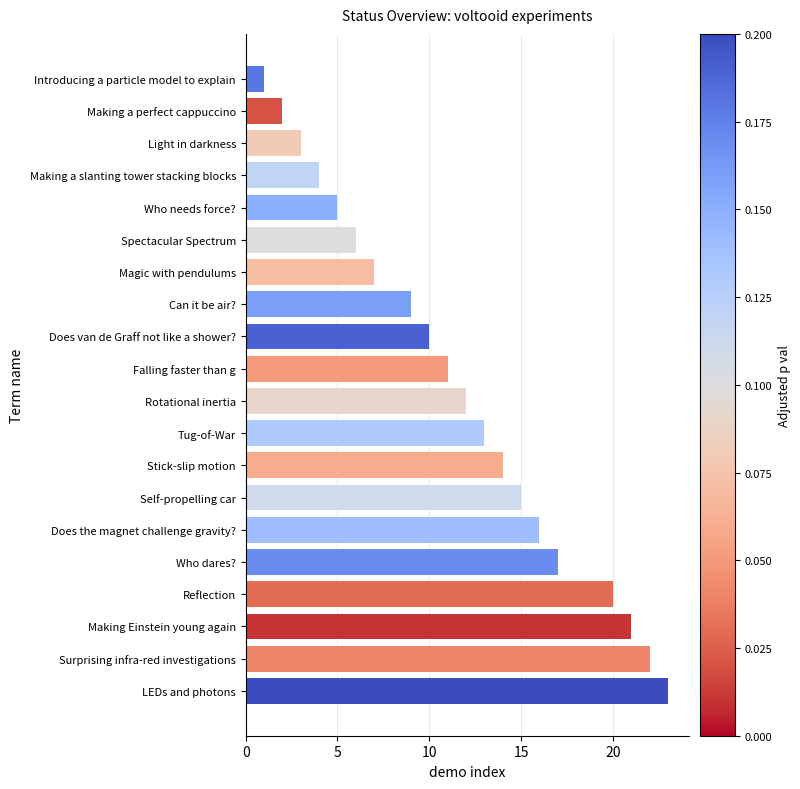

List the labels in order of value, largest first.

LEDs and photons, Surprising infra-red investigations, Making Einstein young again, Reflection, Who dares?, Does the magnet challenge gravity?, Self-propelling car, Stick-slip motion, Tug-of-War, Rotational inertia, Falling faster than g, Does van de Graff not like a shower?, Can it be air?, Magic with pendulums, Spectacular Spectrum, Who needs force?, Making a slanting tower stacking blocks, Light in darkness, Making a perfect cappuccino, Introducing a particle model to explain